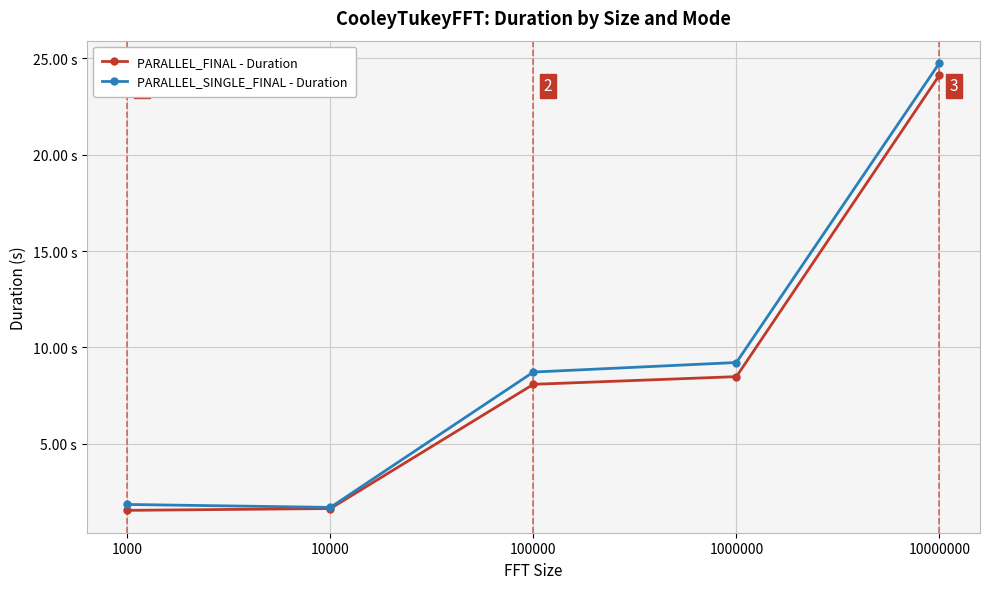

Reading right to left, list all the values displayed in this chart.

PARALLEL_FINAL - Duration: 10000000=24.1	1000000=8.5	100000=8.1	10000=1.6	1000=1.5
PARALLEL_SINGLE_FINAL - Duration: 10000000=24.8	1000000=9.2	100000=8.7	10000=1.7	1000=1.8